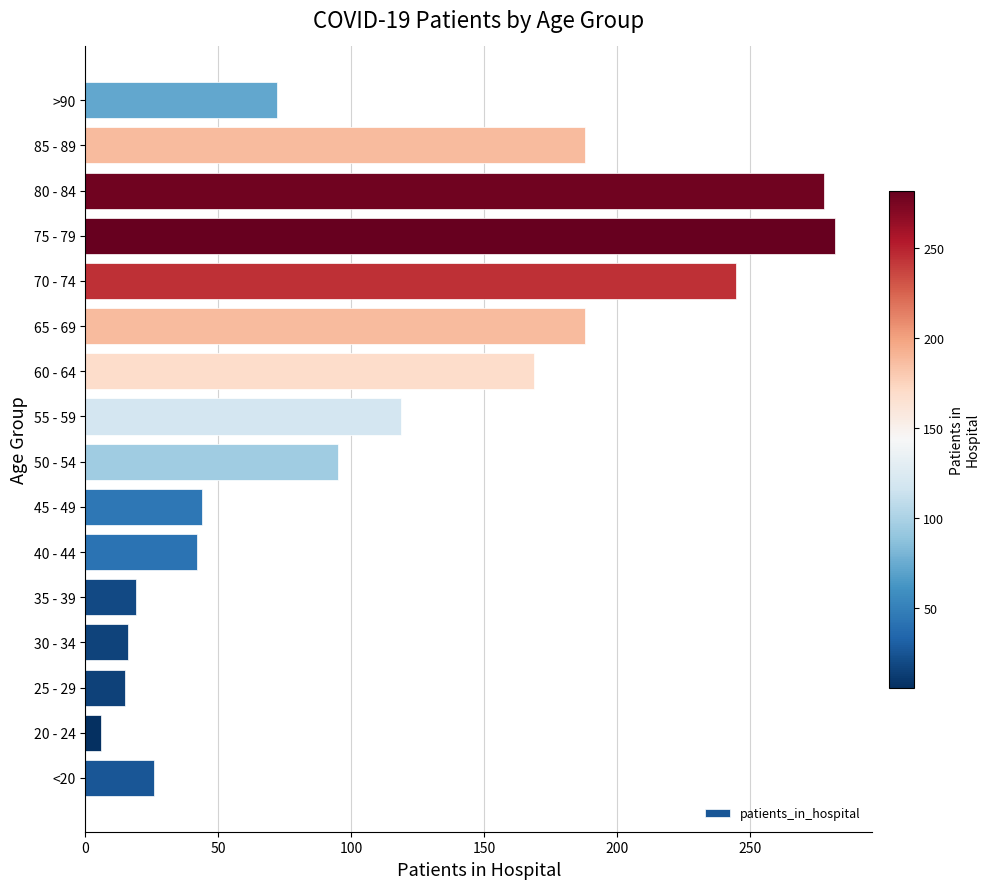

Which has a higher value, 45 - 49 or 80 - 84?

80 - 84